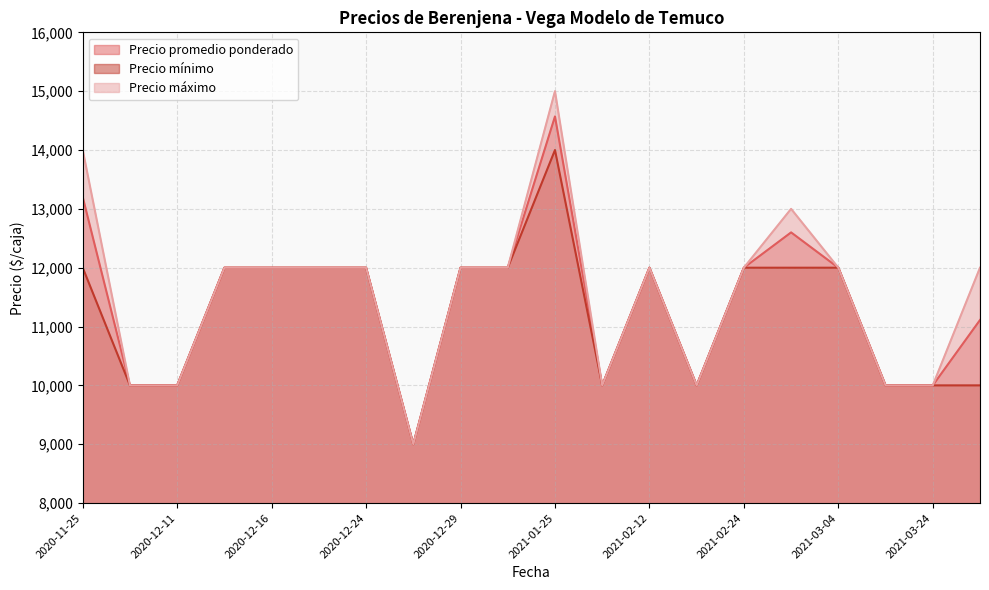

How many data points does each series have?

20